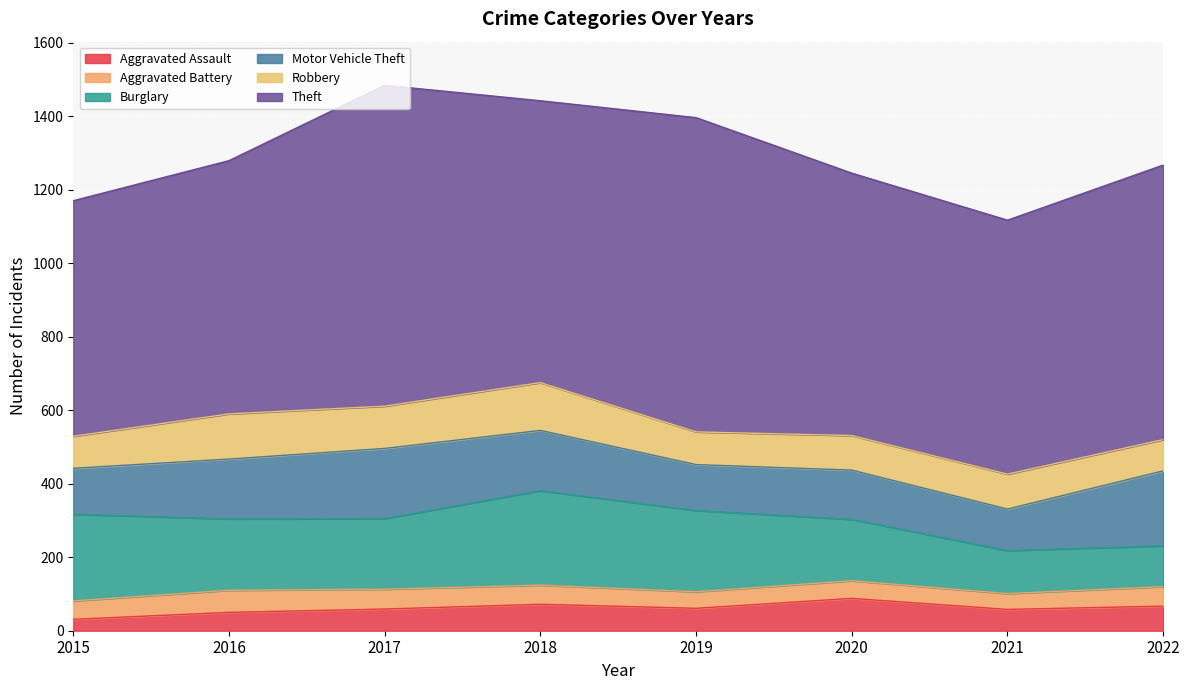

What is the total value across all series at 2020?

1245